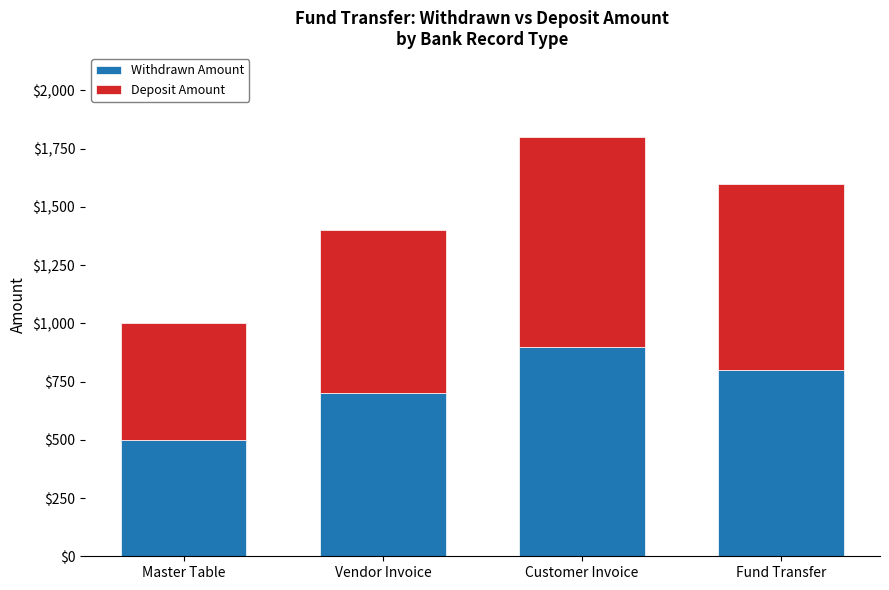

At which category is the sum across all series the highest?

Customer Invoice